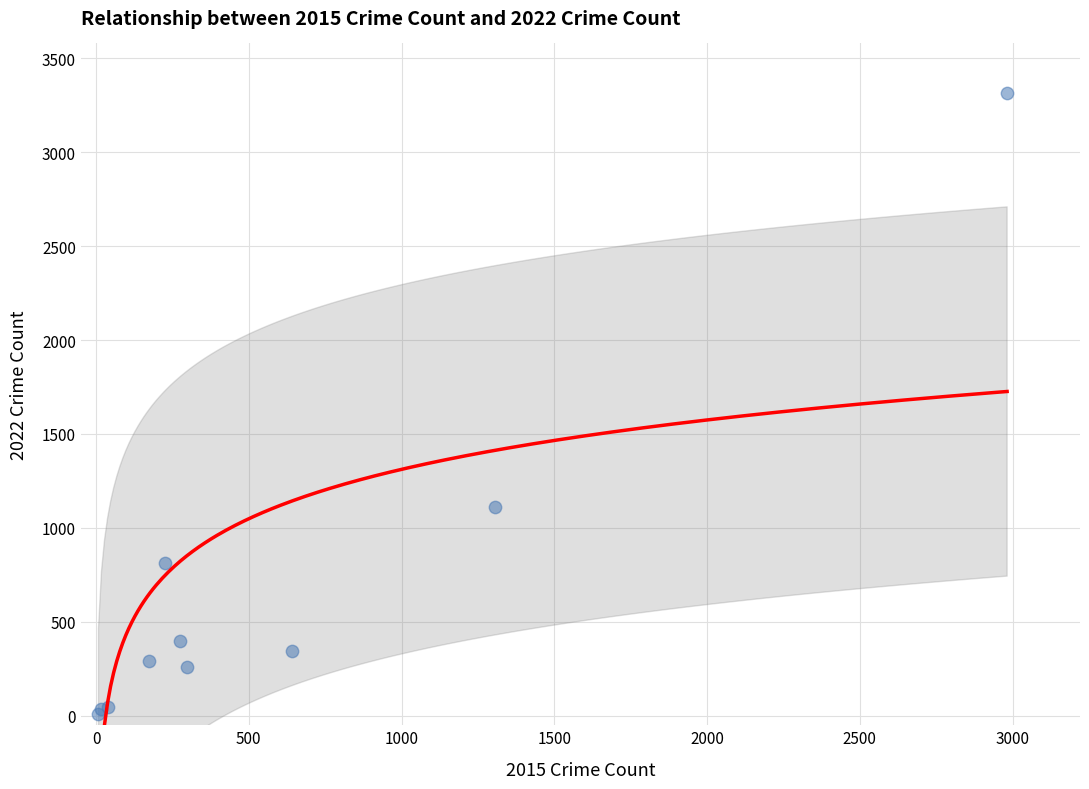

What Y value in the scatter plot is closest to 1662?

1111